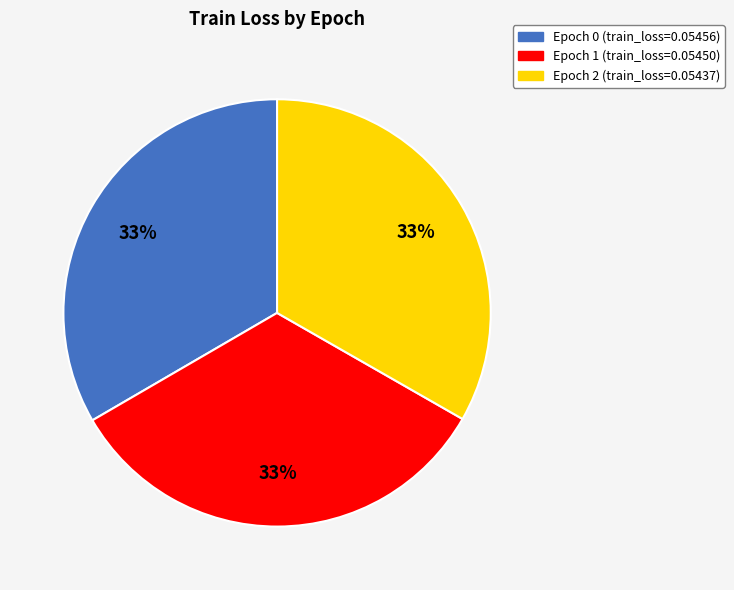

Is there a majority slice in this chart?

No